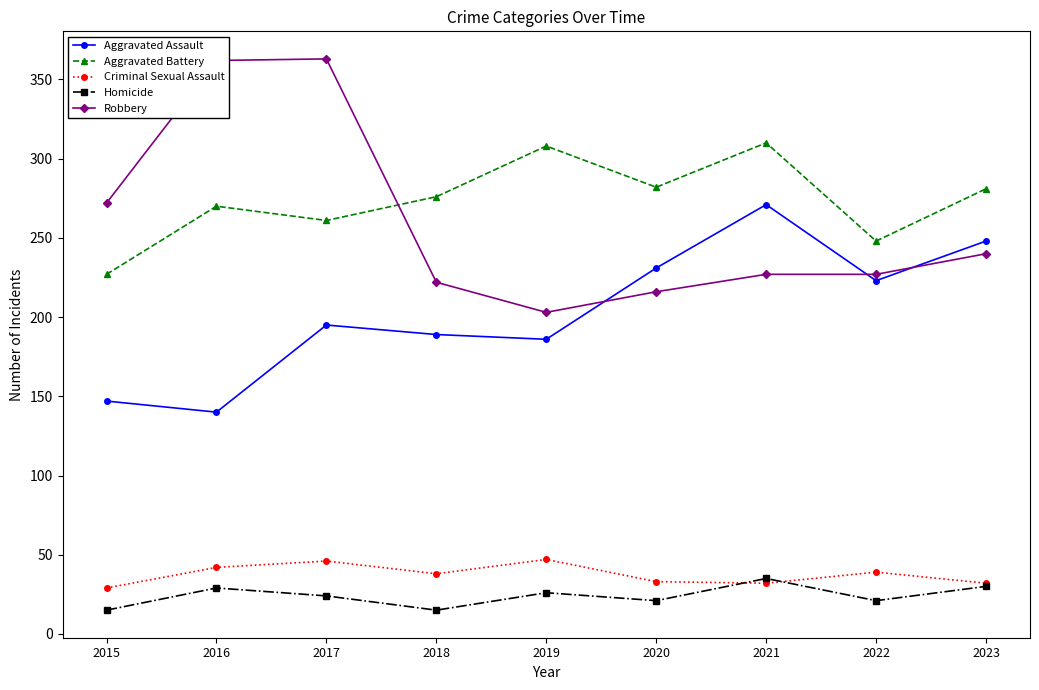

True or false: Criminal Sexual Assault has more than 2 interior local peaks.

True